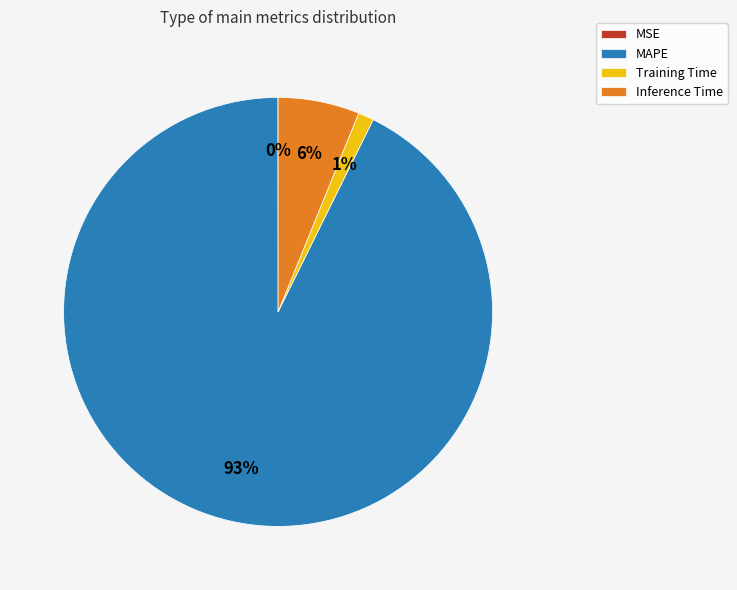

Is the sum of Training Time and Inference Time greater than half?

No